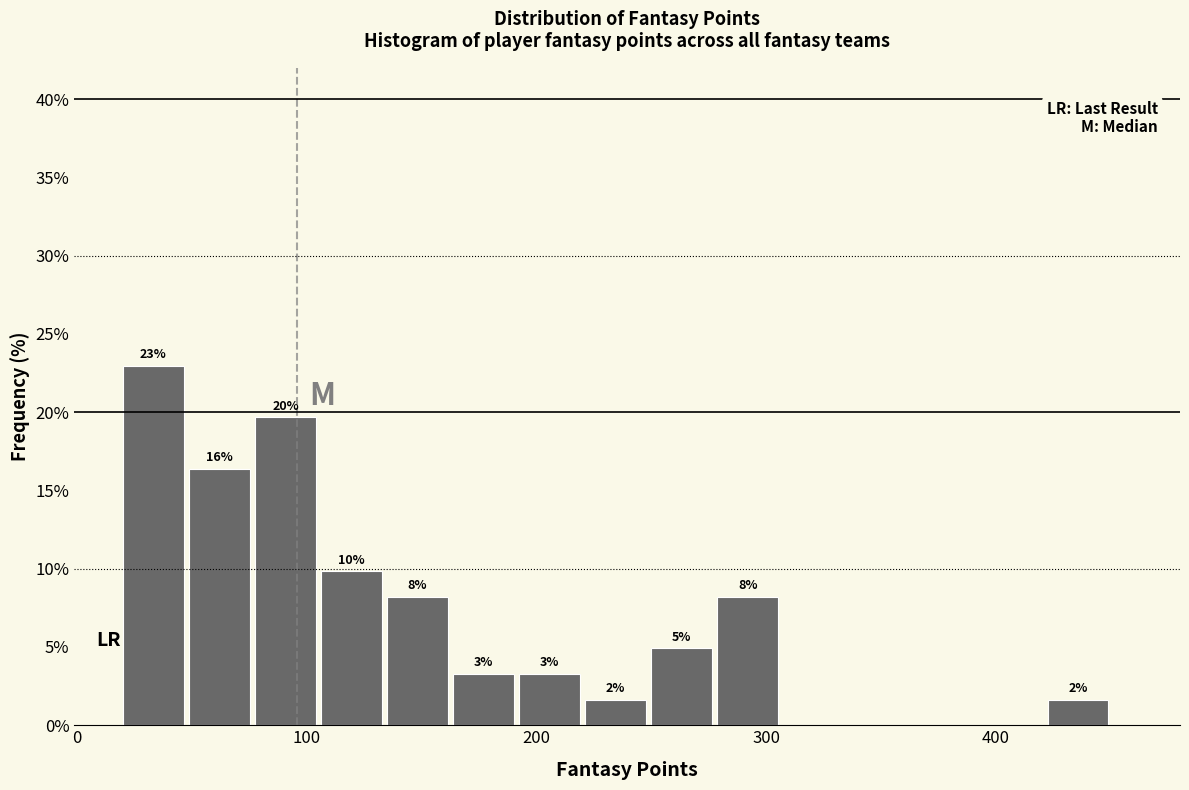

Read against the x-axis, roughly where is the centre of the tallest bar?

30